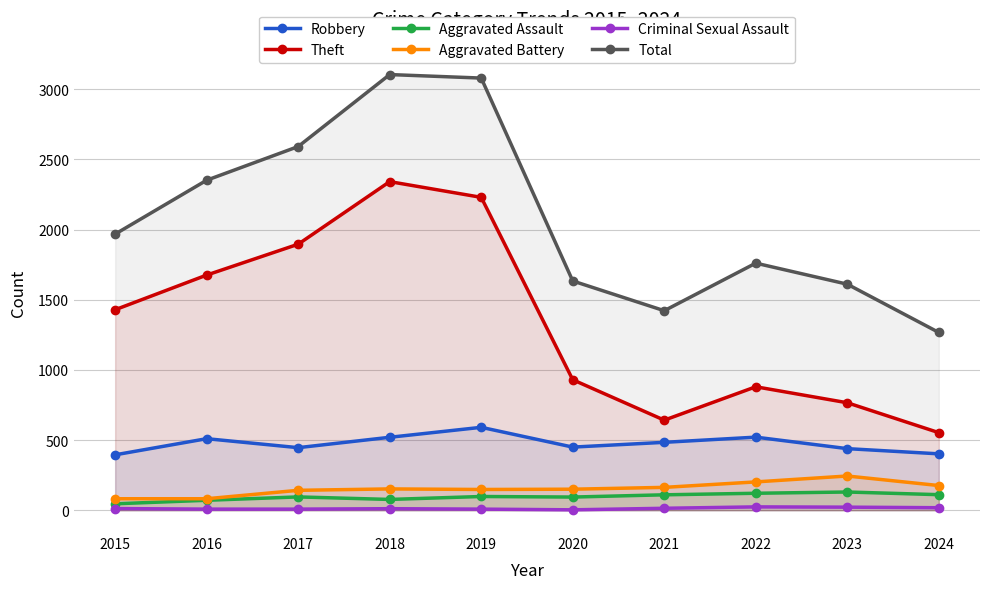

Is the value of Criminal Sexual Assault at 2022 greater than the value of Total at 2016?

No